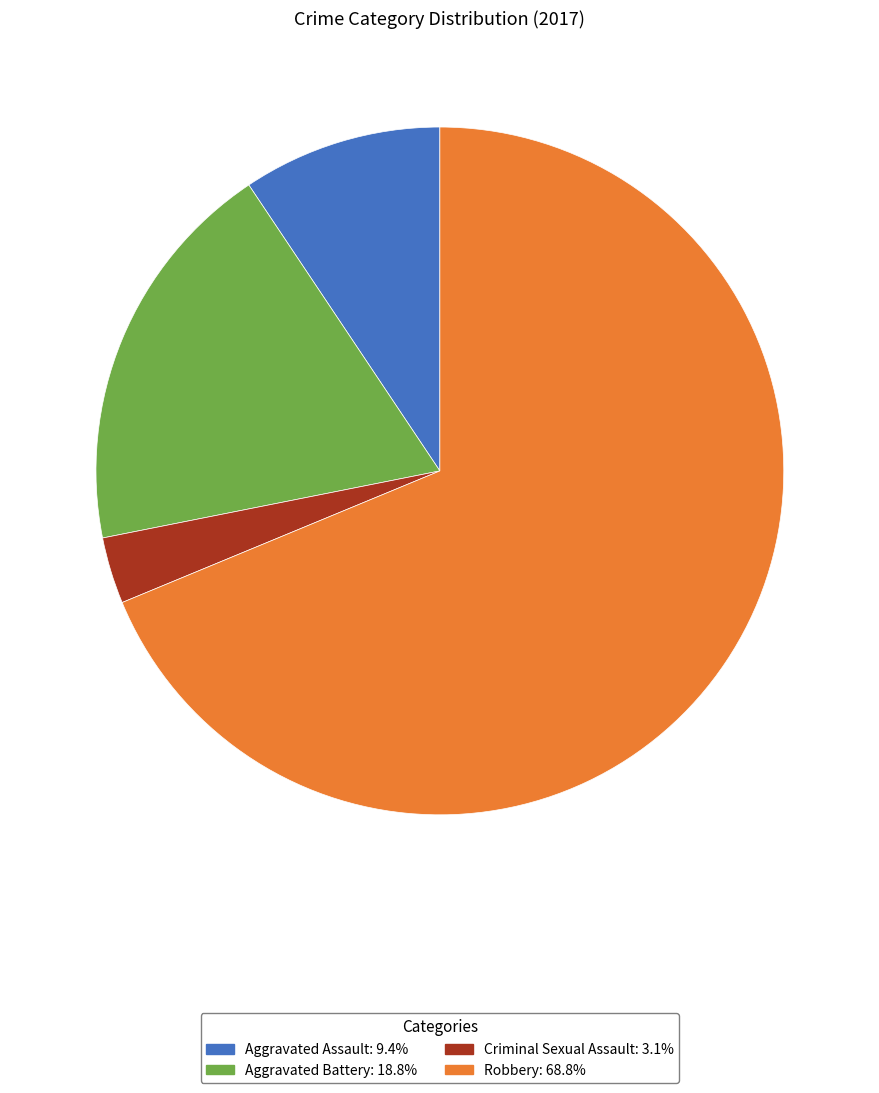

Rank the categories by value from highest to lowest.

Robbery, Aggravated Battery, Aggravated Assault, Criminal Sexual Assault